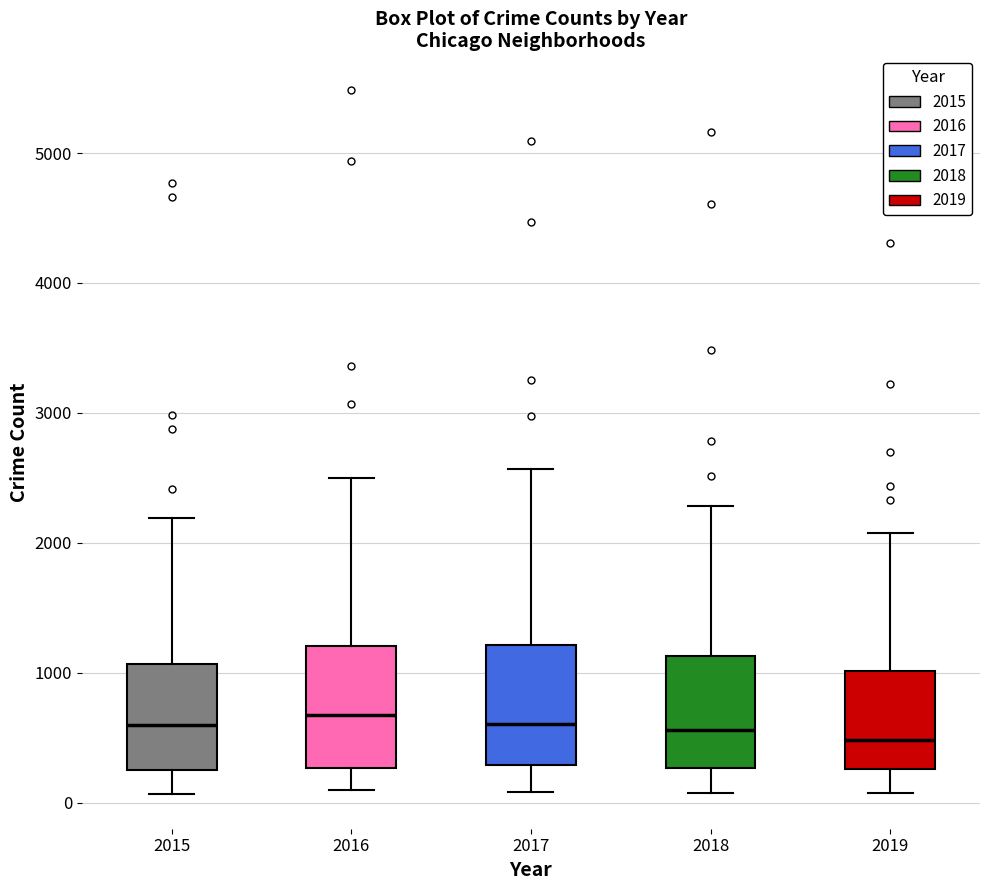

Reading left to right, transcribe this box plot: for each box, give where its median line is, the range the box spans, and where its two whiskers end, as read against the y-axis. The values are not printed on the chart, so give them approximately, as read against the axis.

2015: median 600, box 300 to 1100, whiskers 100 to 2200
2016: median 700, box 300 to 1200, whiskers 100 to 2500
2017: median 600, box 300 to 1200, whiskers 100 to 2600
2018: median 600, box 300 to 1100, whiskers 100 to 2300
2019: median 500, box 300 to 1000, whiskers 100 to 2100